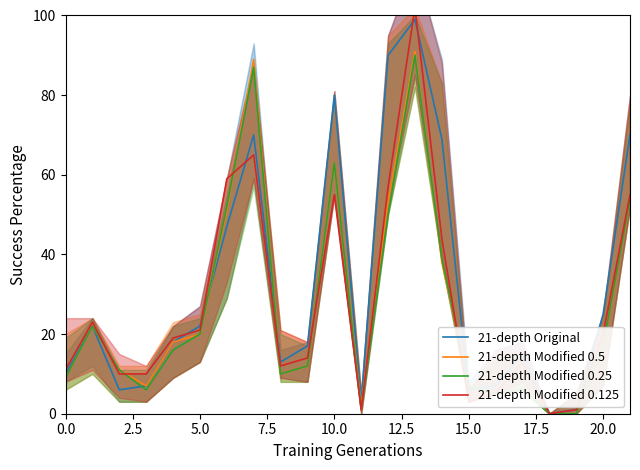

Which category has the lowest value across all series?

18